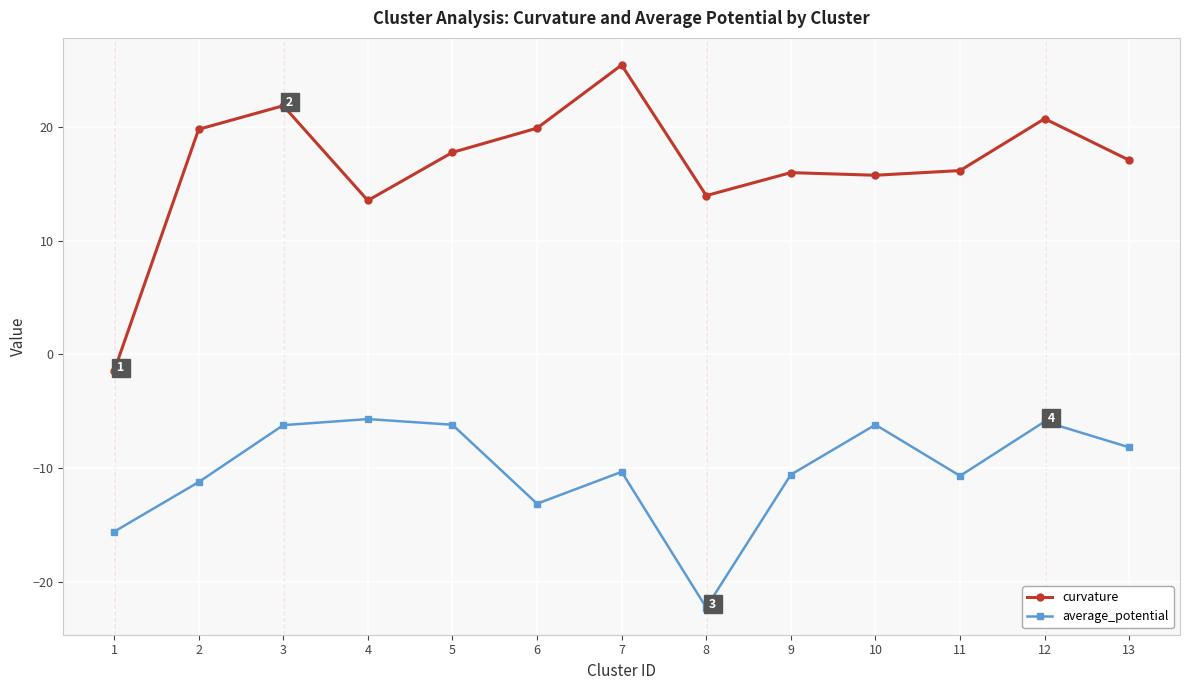

True or false: average_potential and curvature intersect in this chart.

False